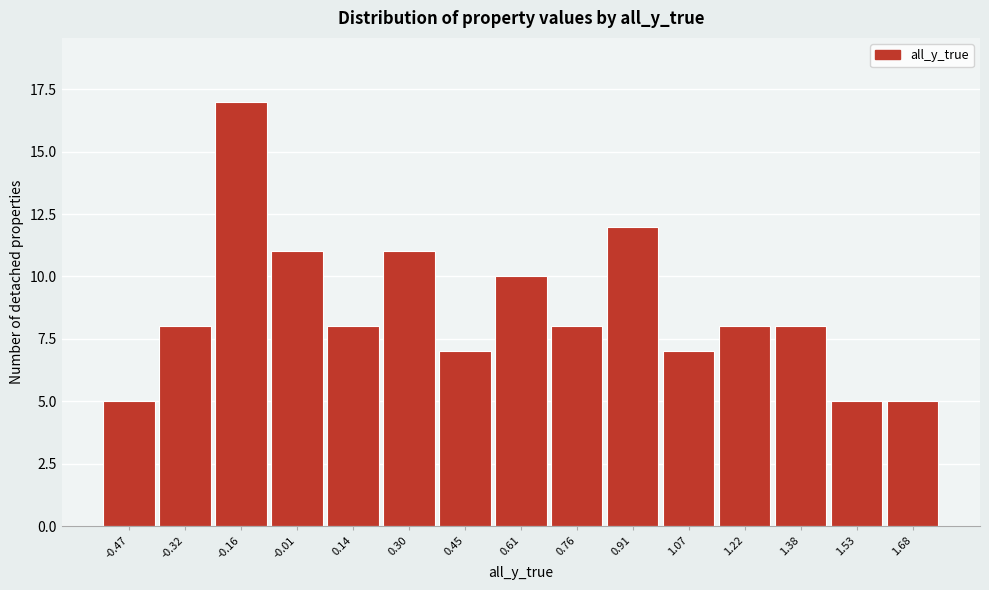

Reading left to right, list every bar in this chart as the range it spans on the x-axis followed by its height. Neither the bar edges nor the heights are printed on the chart, so give them approximately, as read against the axes.

-0.54 to -0.40: 5
-0.40 to -0.24: 8
-0.24 to -0.08: 17
-0.08 to 0.06: 11
0.06 to 0.22: 8
0.22 to 0.38: 11
0.38 to 0.52: 7
0.52 to 0.68: 10
0.68 to 0.84: 8
0.84 to 1.00: 12
1.00 to 1.14: 7
1.14 to 1.30: 8
1.30 to 1.46: 8
1.46 to 1.60: 5
1.60 to 1.76: 5